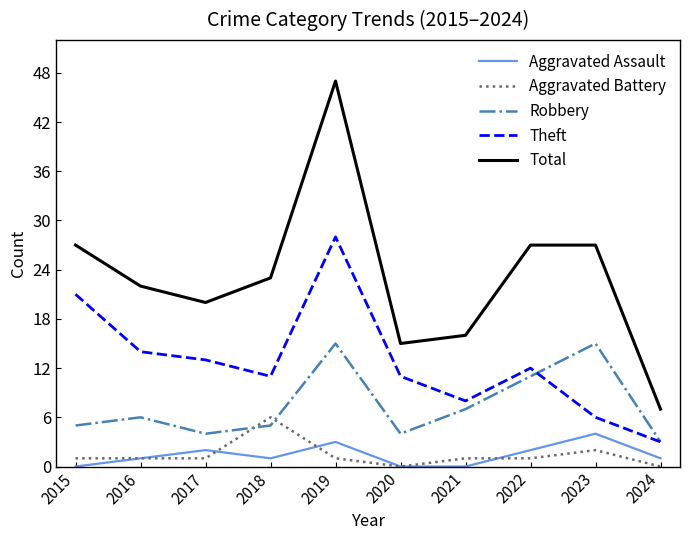

True or false: Robbery has a value of 5 at 2015.

True